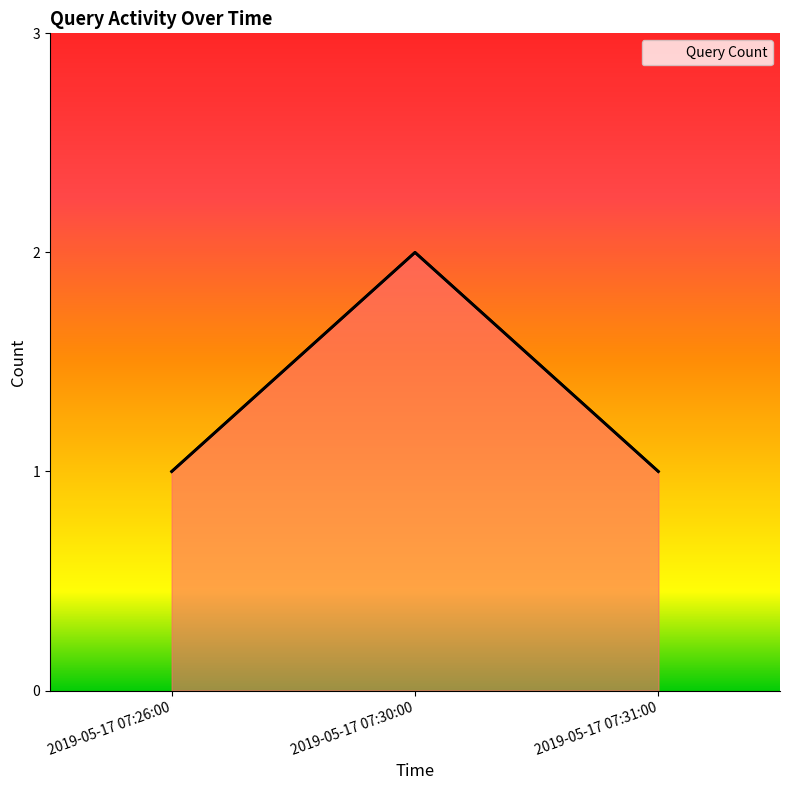

The chart shows a value of 2 at 2019-05-17 07:31:00. True or false?

False